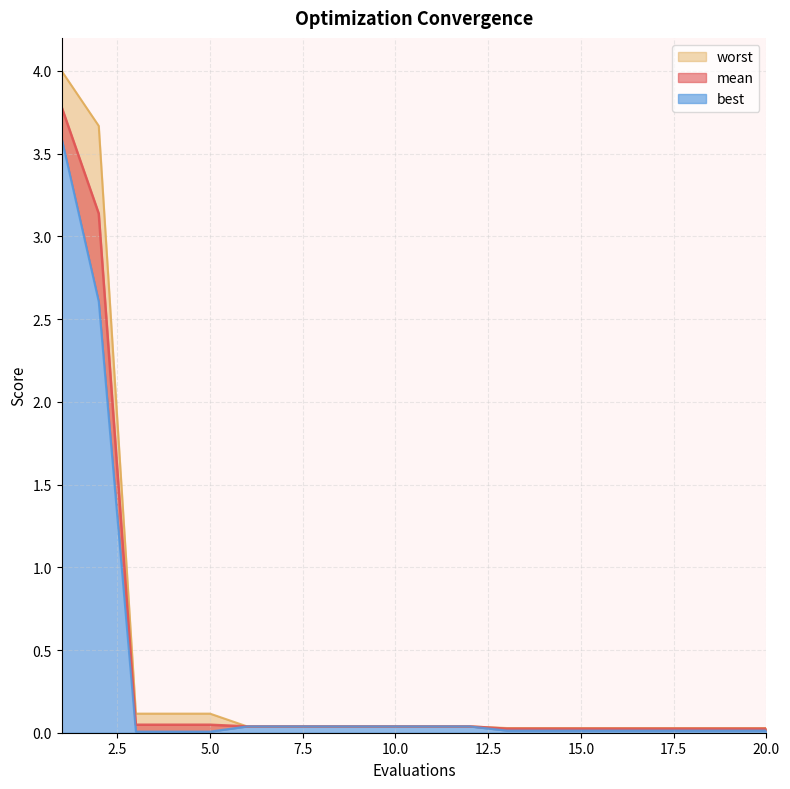

How many data points does each series have?

20